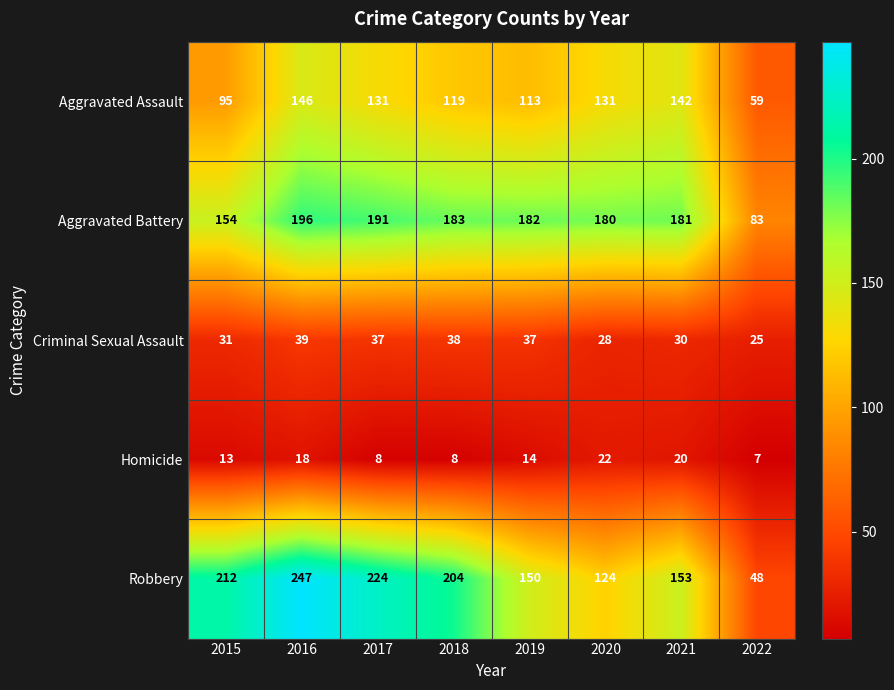

Which series has the largest total across all categories?

Robbery